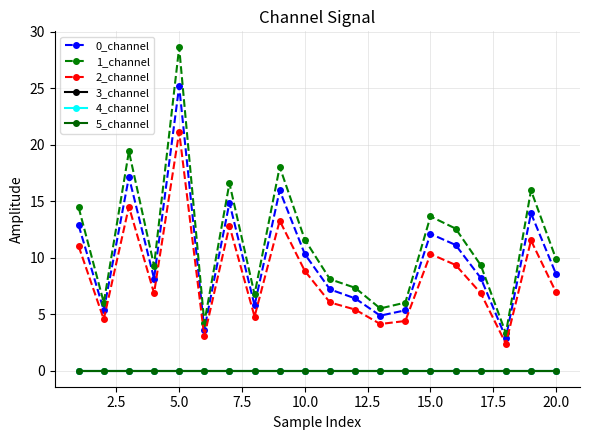

Does the chart have visible grid lines?

Yes